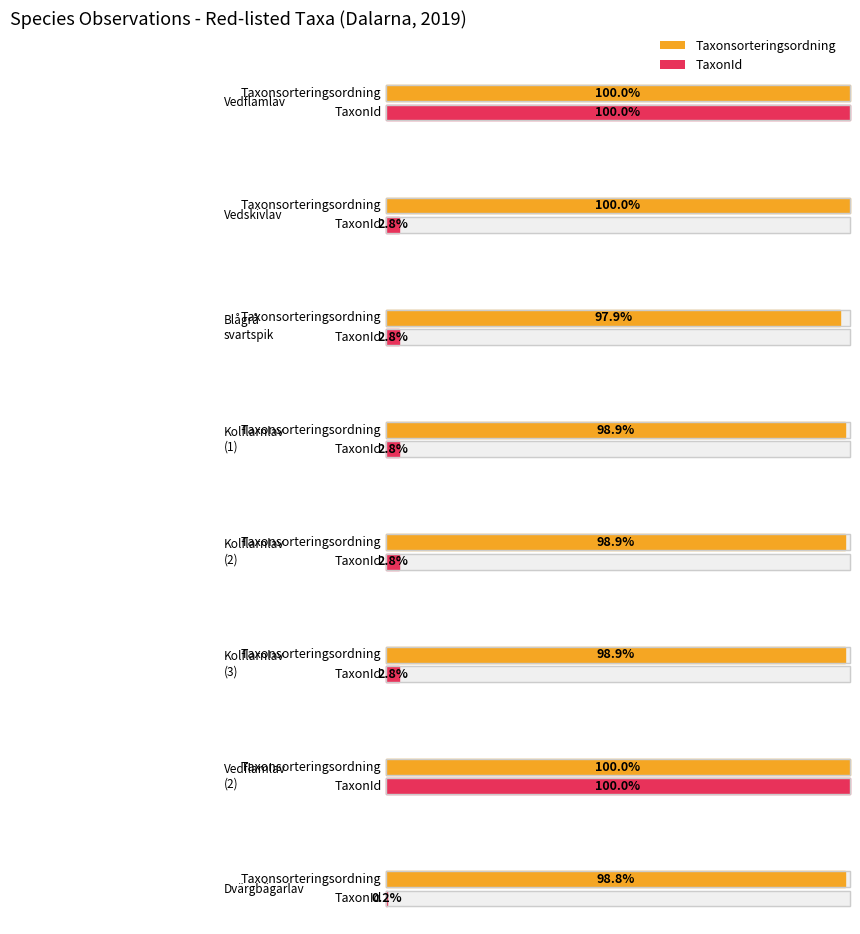

Where is TaxonId nearest to the value 115087?

Blågrå svartspik
(77635074)